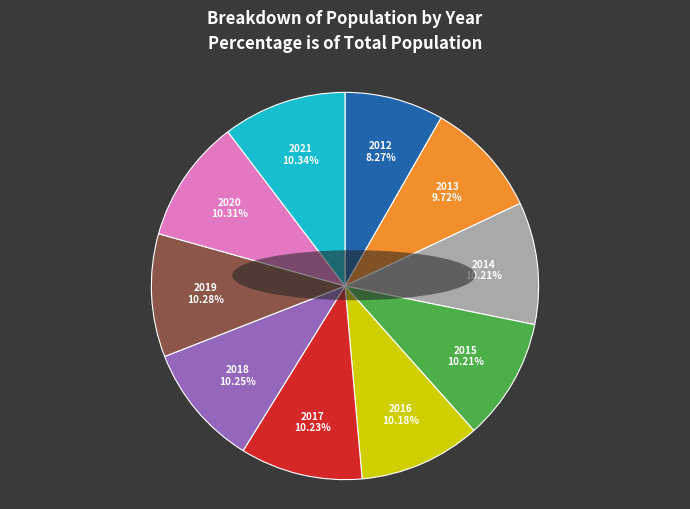

To the nearest percent, what is the difference between the largest and smallest slice percentages?

2%